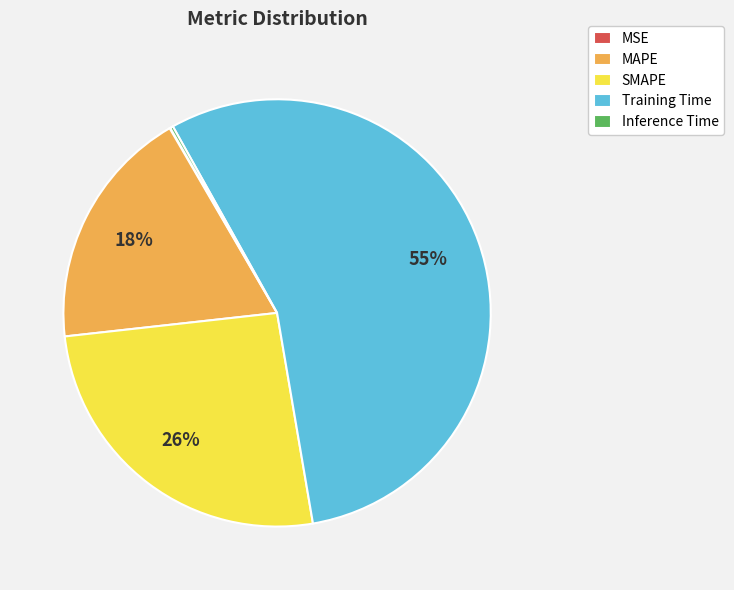

Does any single category account for the majority?

Yes